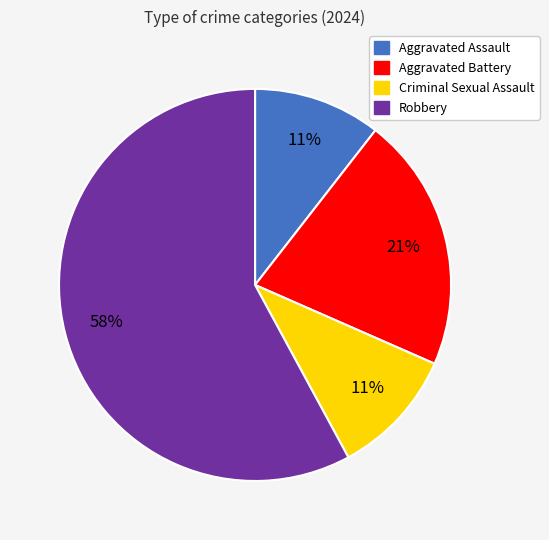

Do Robbery and Criminal Sexual Assault together represent more than half of the pie?

Yes